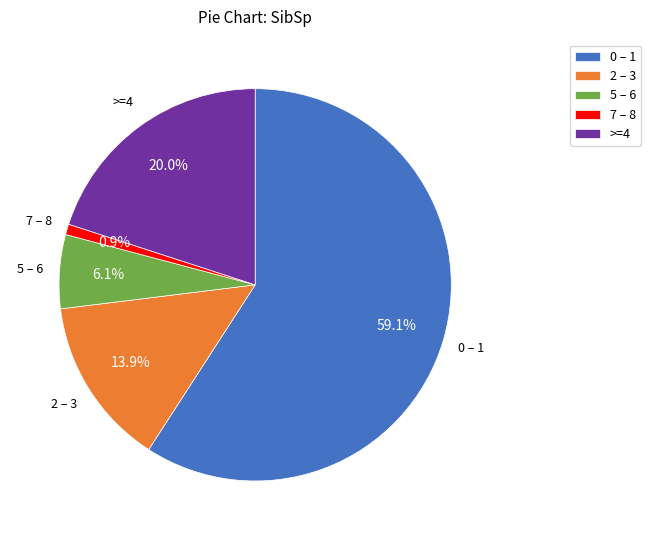

Between 5 – 6 and 7 – 8, which is larger?

5 – 6